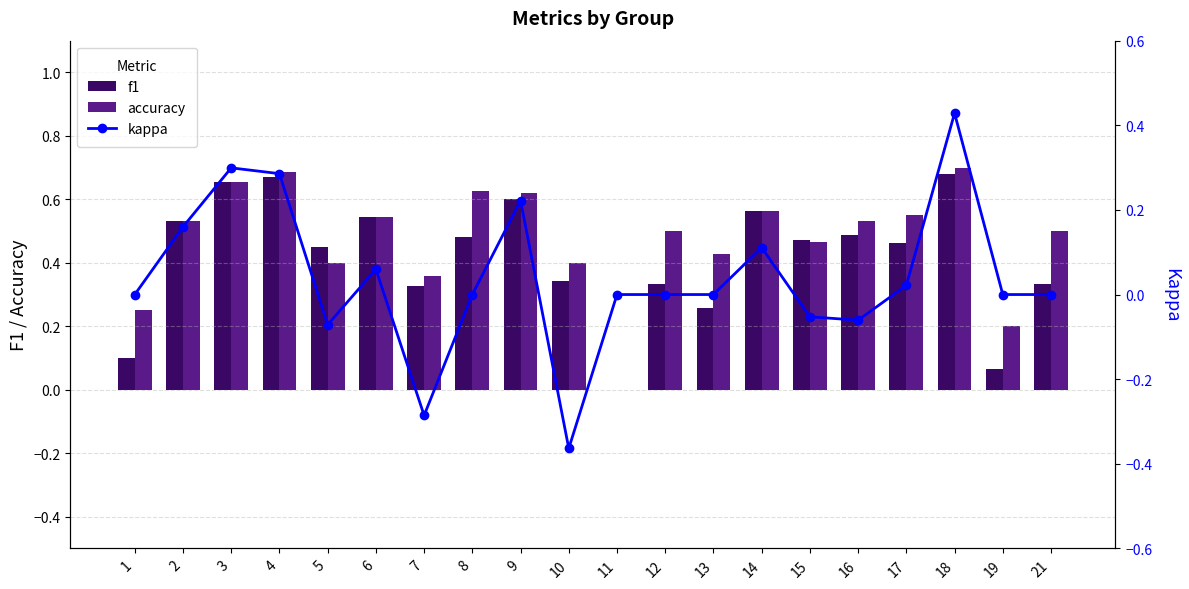

What is the value of the kappa bar at the 7th from the left?

-0.3